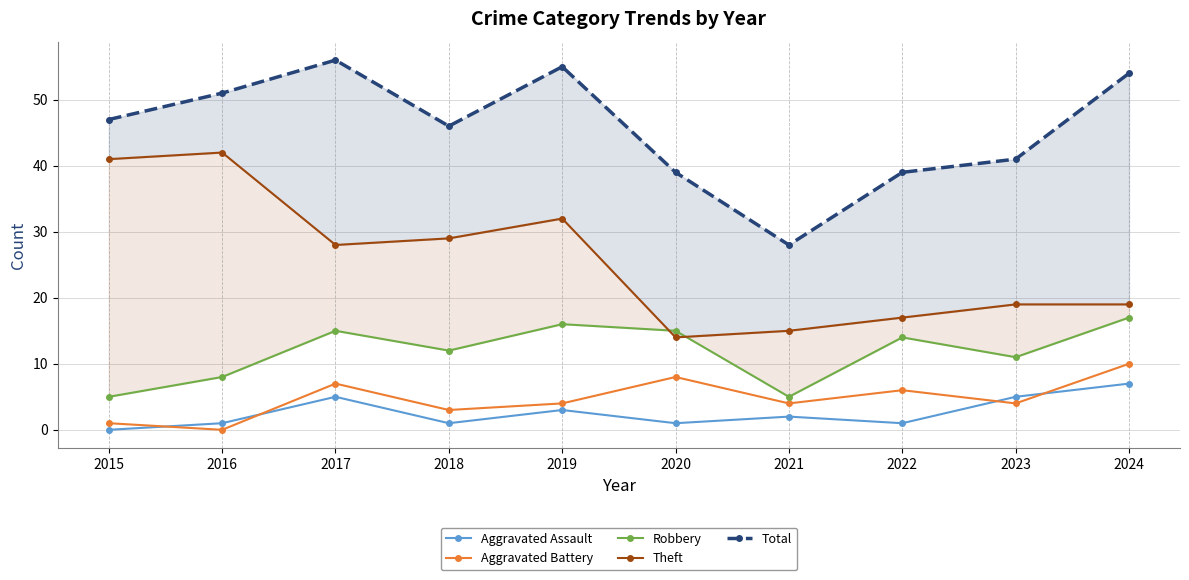

What is the difference between the Total values at 2019 and 2023?

14